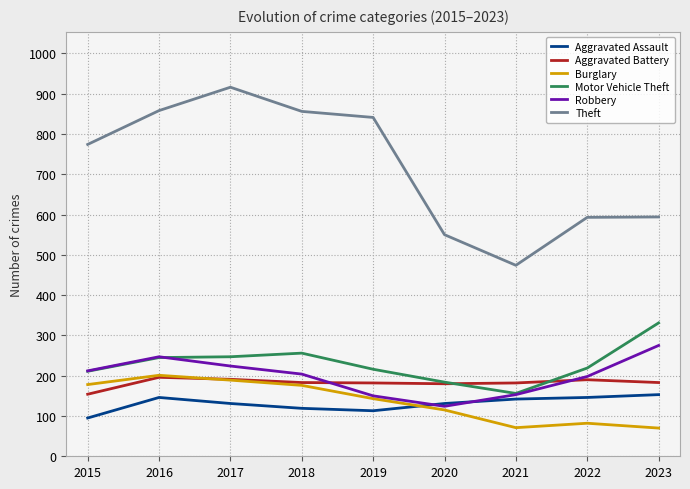

Where is the first local minimum for Robbery?

2020